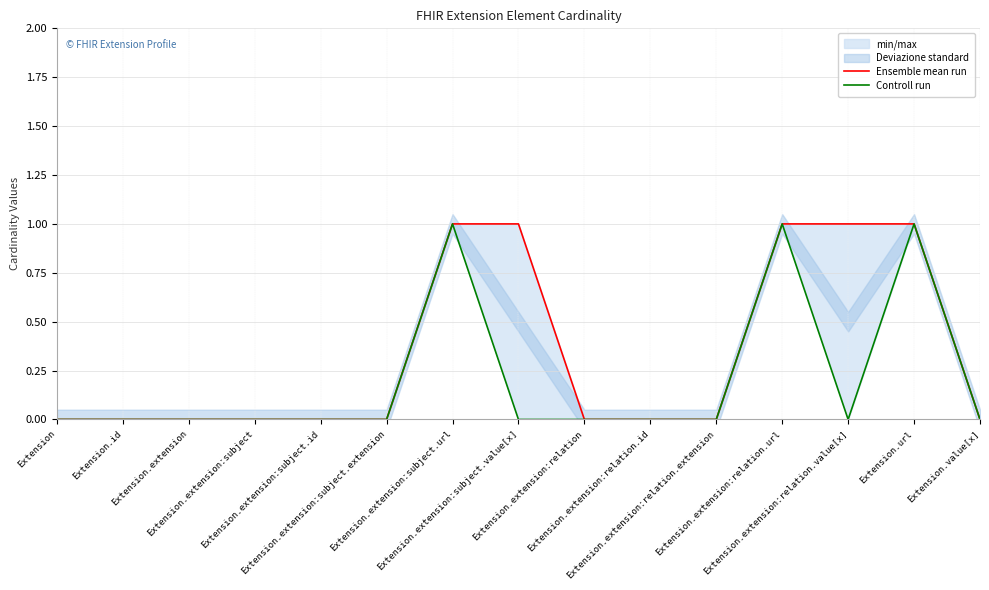

What is the difference between the maximum and minimum values in the Ensemble mean run series?

1